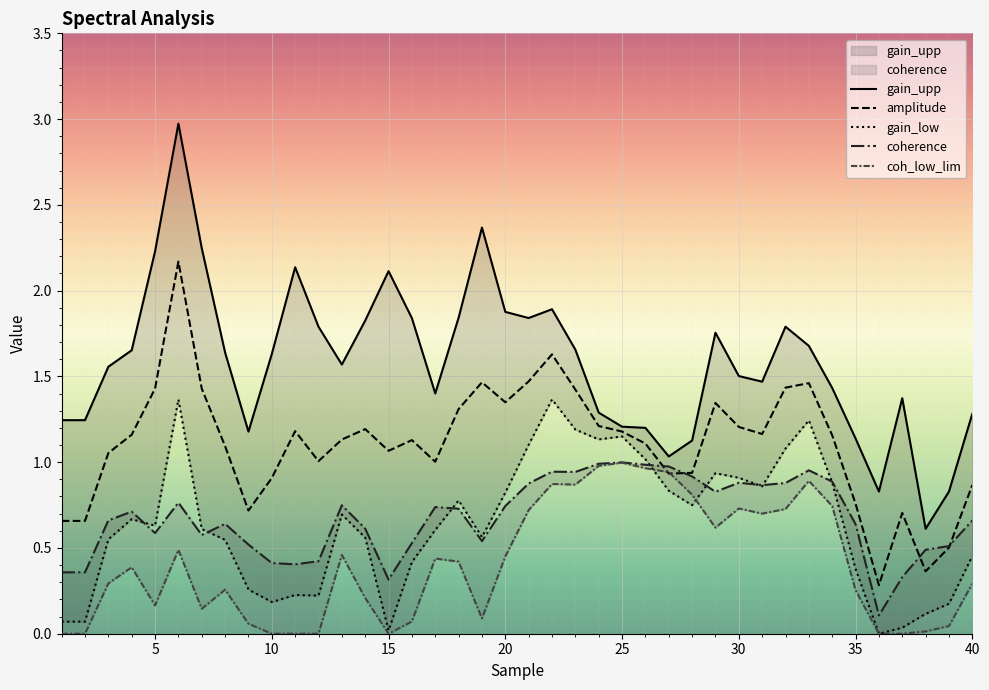

Does the chart display data point markers on the line(s)?

No